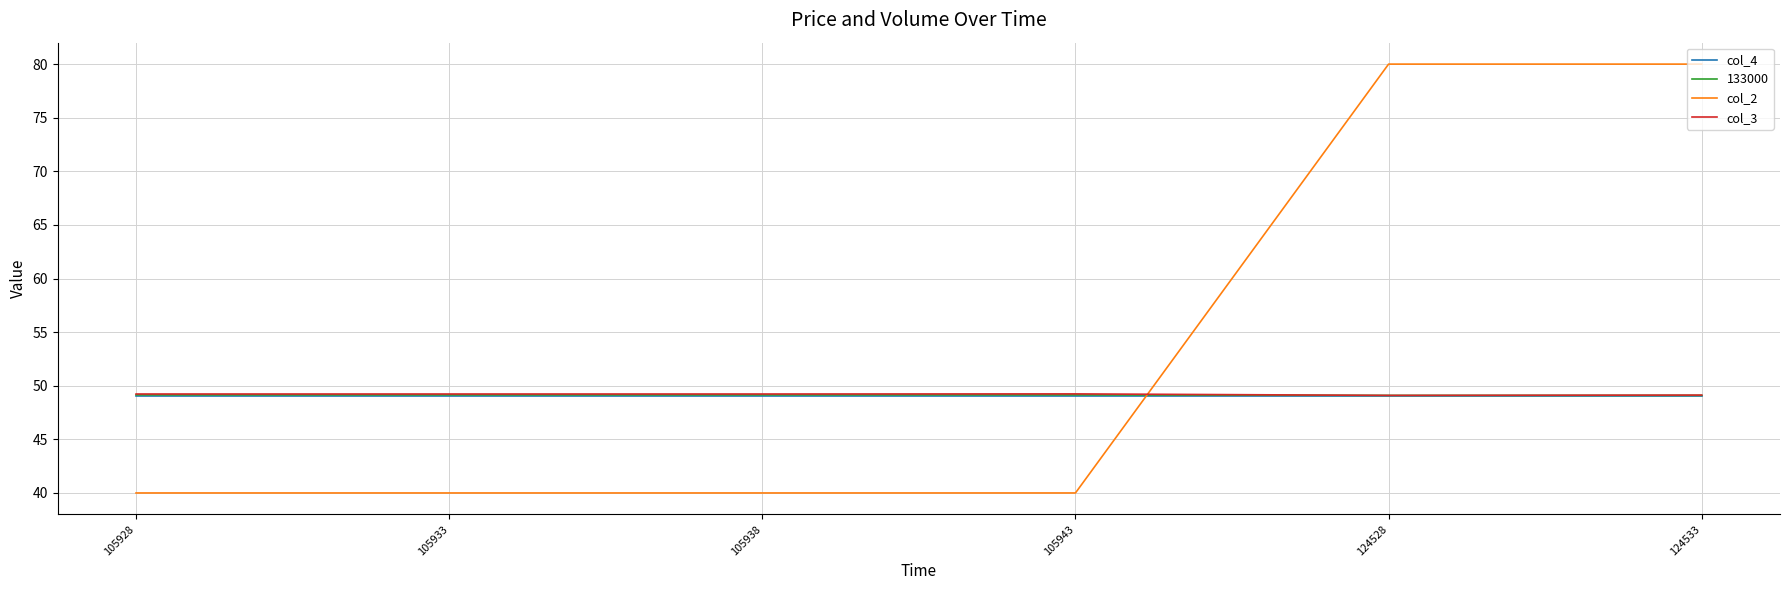

Is this an area chart (filled region under the line)?

No